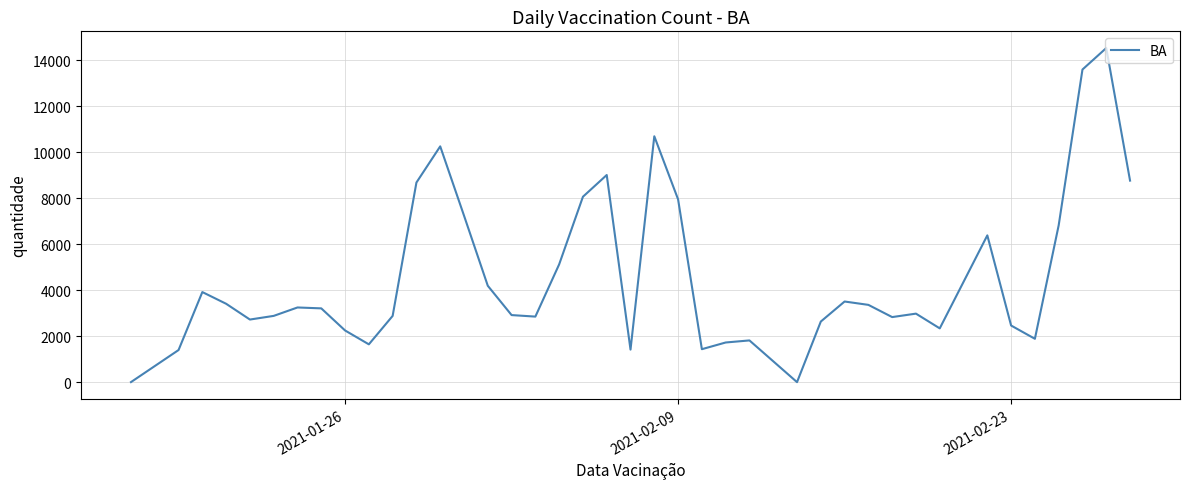

What is the difference between the maximum and minimum values?

14528